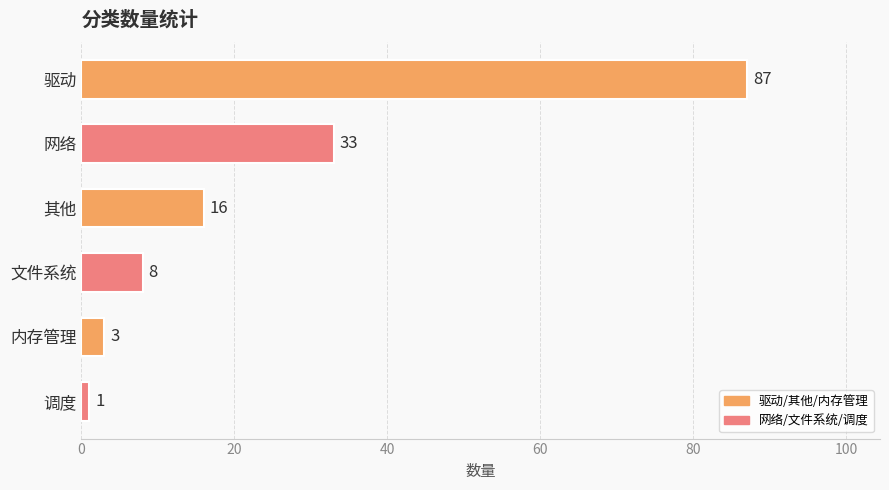

Reading top to bottom, transcribe all the data shown in this chart.

驱动=87	网络=33	其他=16	文件系统=8	内存管理=3	调度=1